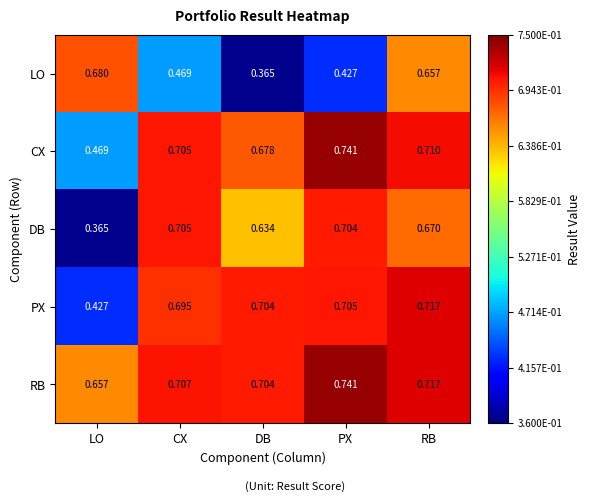

How many categories are shown in the chart?

5